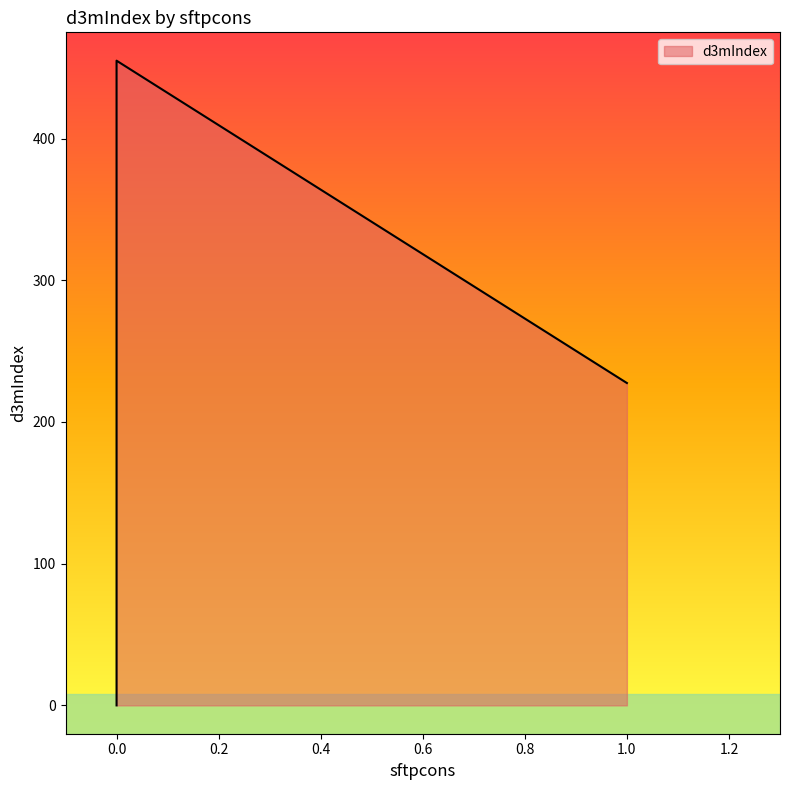

How many distinct data groups are displayed?

1